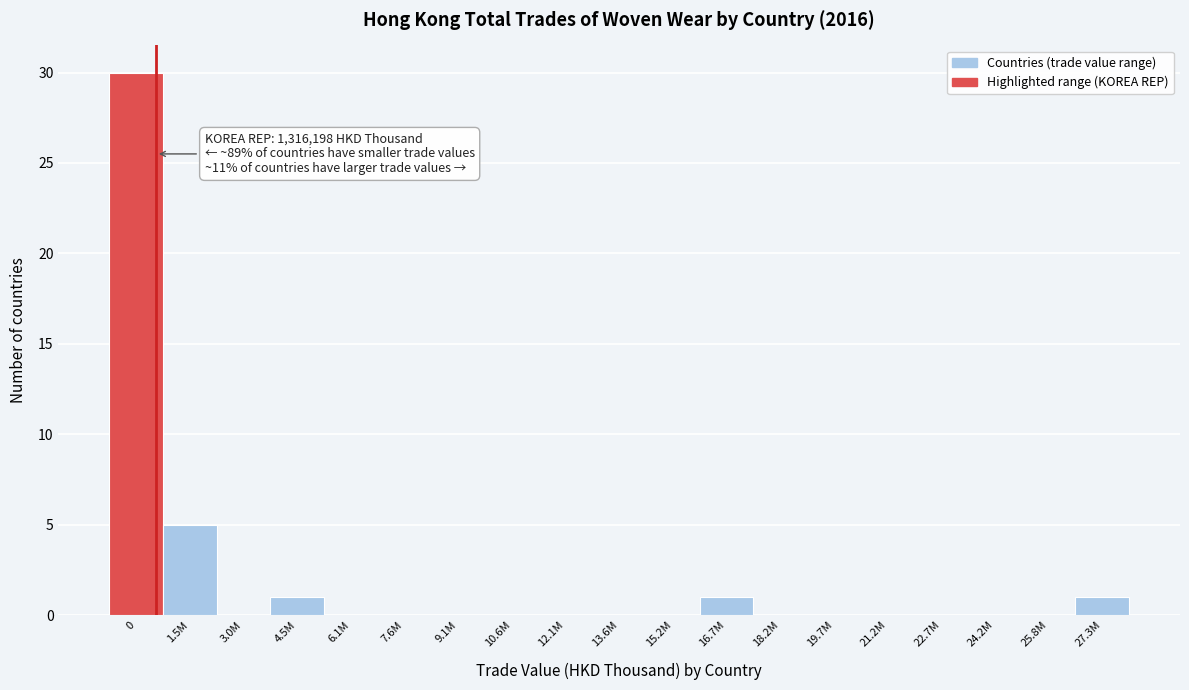

Reading left to right, list all the values displayed in this chart.

0=30	1.5M=5	3.0M=0	4.5M=1	6.1M=0	7.6M=0	9.1M=0	10.6M=0	12.1M=0	13.6M=0	15.2M=0	16.7M=1	18.2M=0	19.7M=0	21.2M=0	22.7M=0	24.2M=0	25.8M=0	27.3M=1